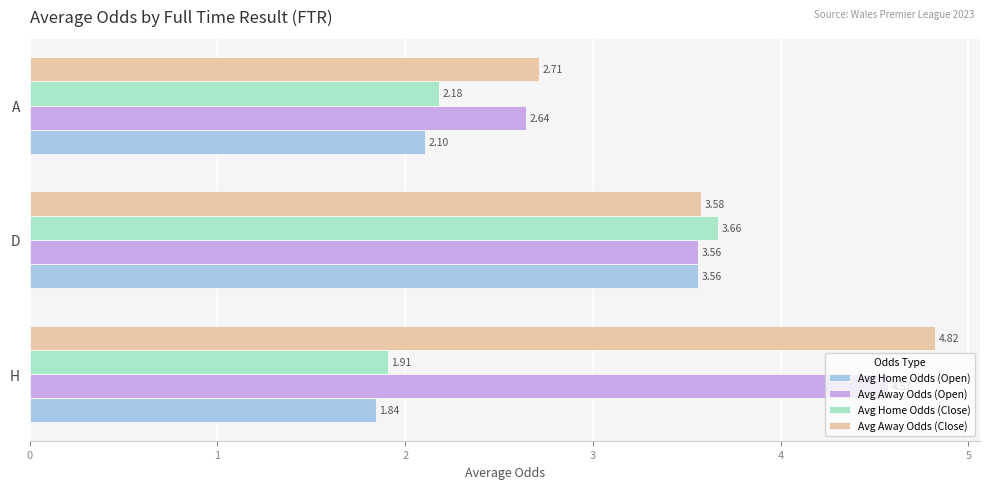

Which series has the widest spread of values?

Avg Away Odds (Close)